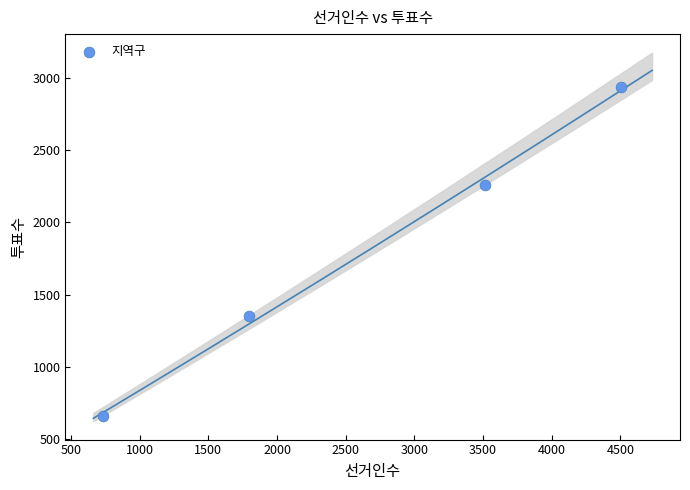

What is the range of X values (max minus min)?

3769